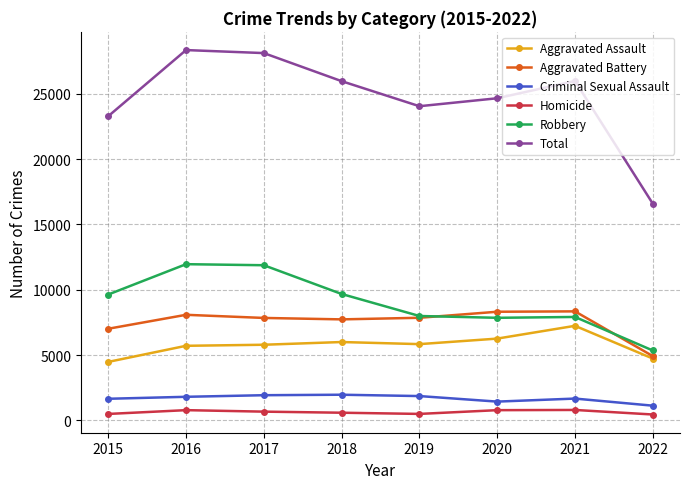

True or false: Total and Criminal Sexual Assault cross at least once.

False